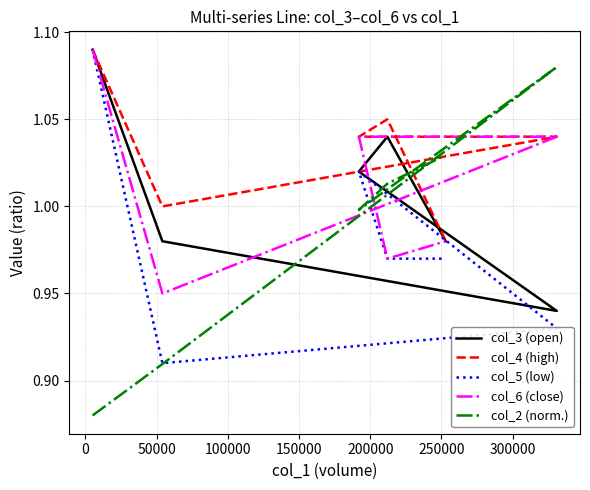

What is the greatest value displayed?

1.1